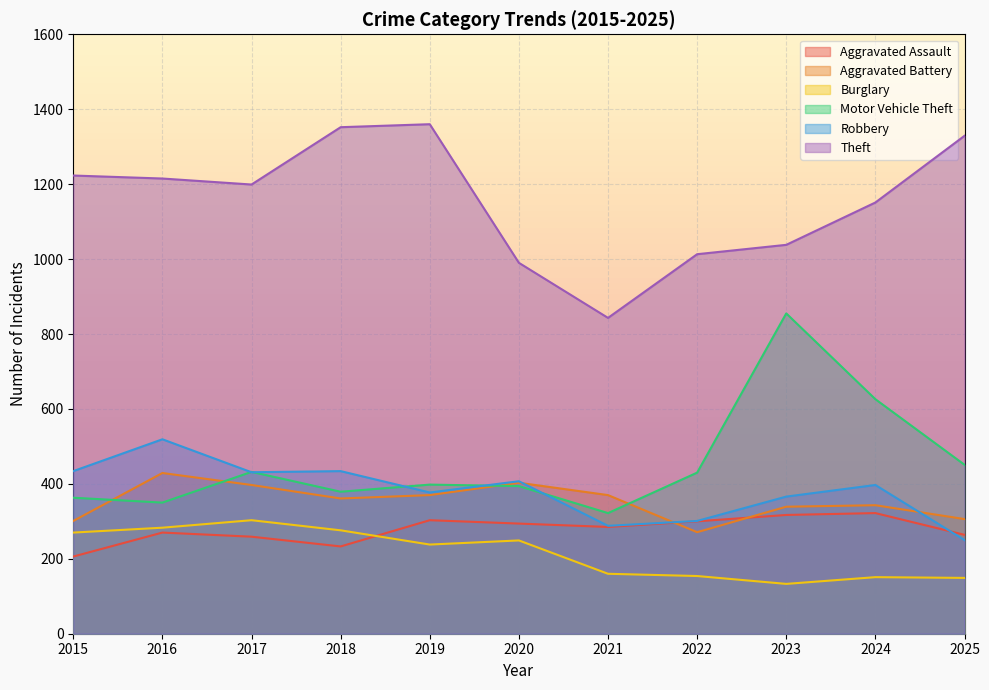

How many data points in Robbery are above 397?

5